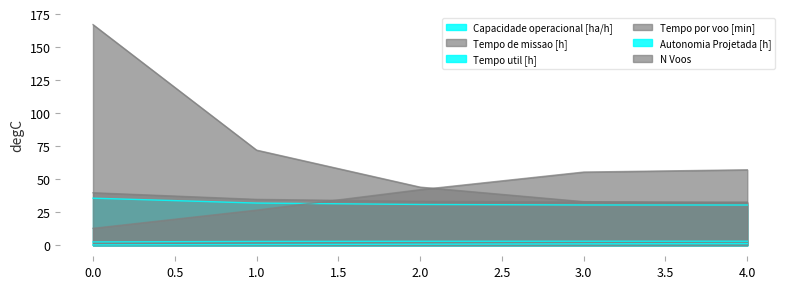

What is the approximate value of Autonomia Projetada [h] at 4?

1.3